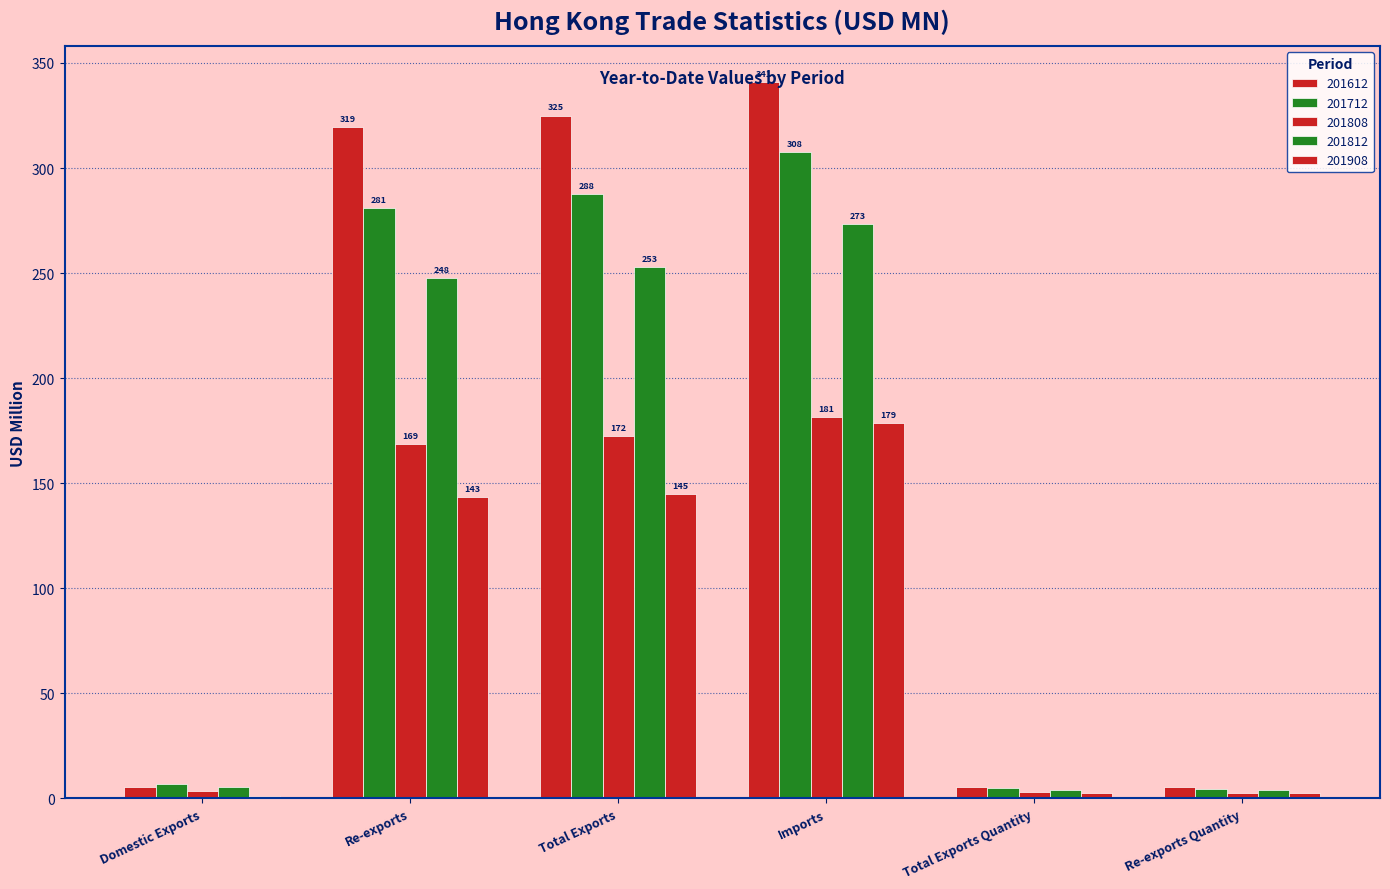

List the series in order of their peak value, lowest first.

201908, 201808, 201812, 201712, 201612